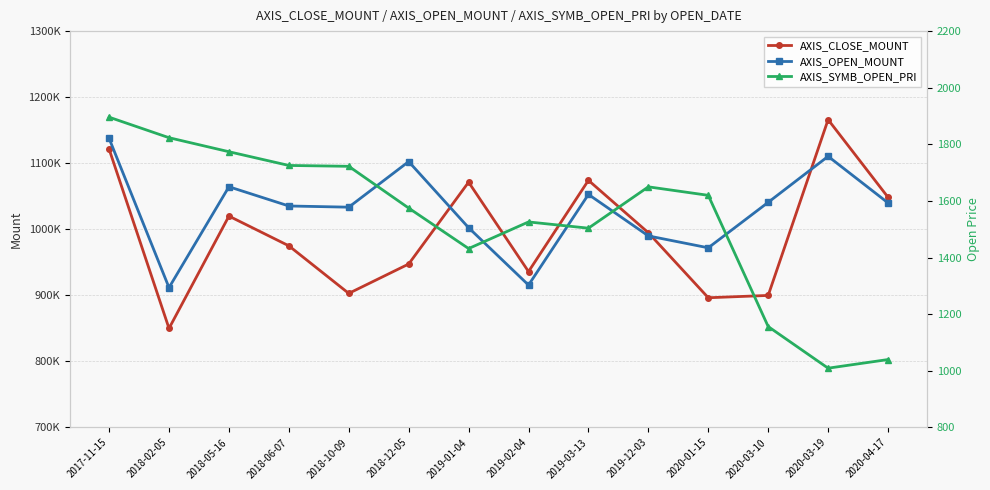

Reading right to left, transcribe all the data shown in this chart.

AXIS_CLOSE_MOUNT: 2020-04-17=1048500.0	2020-03-19=1166000.0	2020-03-10=899910.0	2020-01-15=896400.0	2019-12-03=994800.0	2019-03-13=1074150.0	2019-02-04=936000.0	2019-01-04=1071350.0	2018-12-05=947450.0	2018-10-09=903000.0	2018-06-07=975000.0	2018-05-16=1020000.0	2018-02-05=850000.0	2017-11-15=1121400.0
AXIS_OPEN_MOUNT: 2020-04-17=1040000.0	2020-03-19=1110450.0	2020-03-10=1040850.0	2020-01-15=972000.0	2019-12-03=990000.0	2019-03-13=1052800.0	2019-02-04=915600.0	2019-01-04=1002400.0	2018-12-05=1102500.0	2018-10-09=1033500.0	2018-06-07=1035300.0	2018-05-16=1064400.0	2018-02-05=911750.0	2017-11-15=1137600.0
AXIS_SYMB_OPEN_PRI: 2020-04-17=1040.0	2020-03-19=1009.5	2020-03-10=1156.5	2020-01-15=1620.0	2019-12-03=1650.0	2019-03-13=1504.0	2019-02-04=1526.0	2019-01-04=1432.0	2018-12-05=1575.0	2018-10-09=1722.5	2018-06-07=1725.5	2018-05-16=1774.0	2018-02-05=1823.5	2017-11-15=1896.0